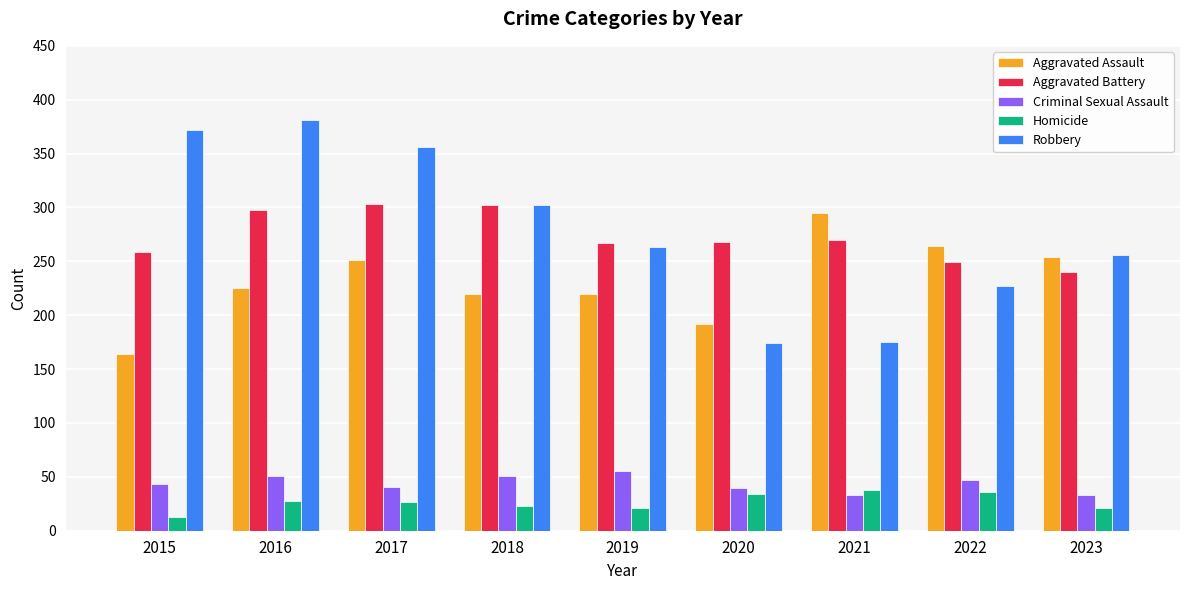

What is the lowest value of the Aggravated Battery series?

240